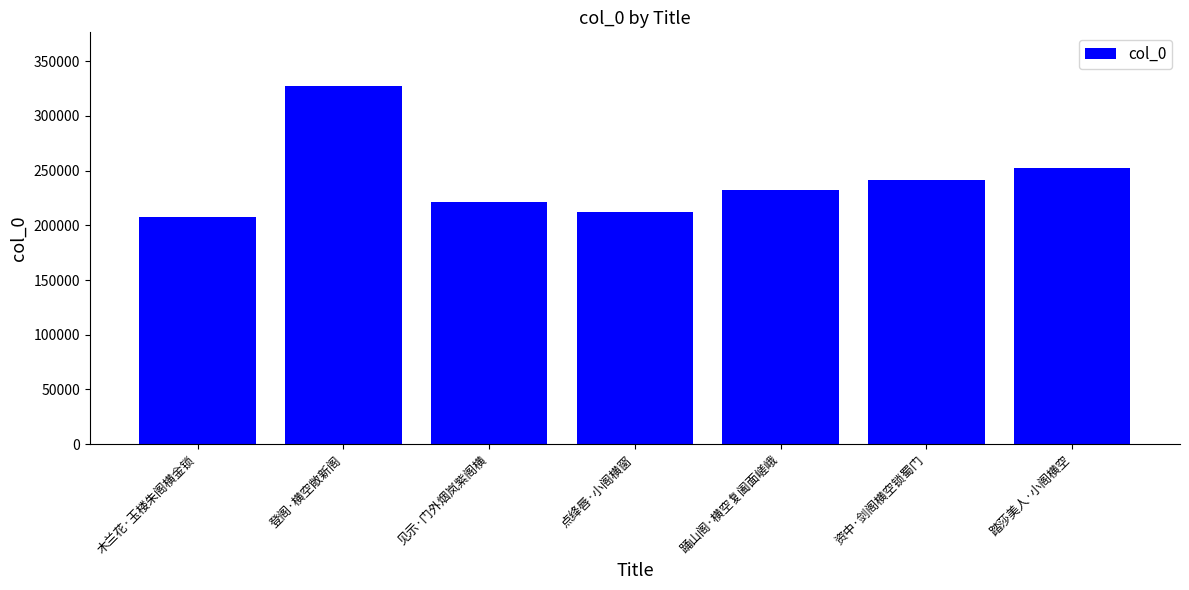

Rank the categories by value from lowest to highest.

木兰花·玉楼朱阁横金锁, 点绛唇·小阁横窗, 见示·门外烟岚紫阁横, 踊山阁·横空复阖面嵯峨, 资中·剑阁横空锁蜀门, 踏莎美人·小阁横空, 登阁·横空敞新阁